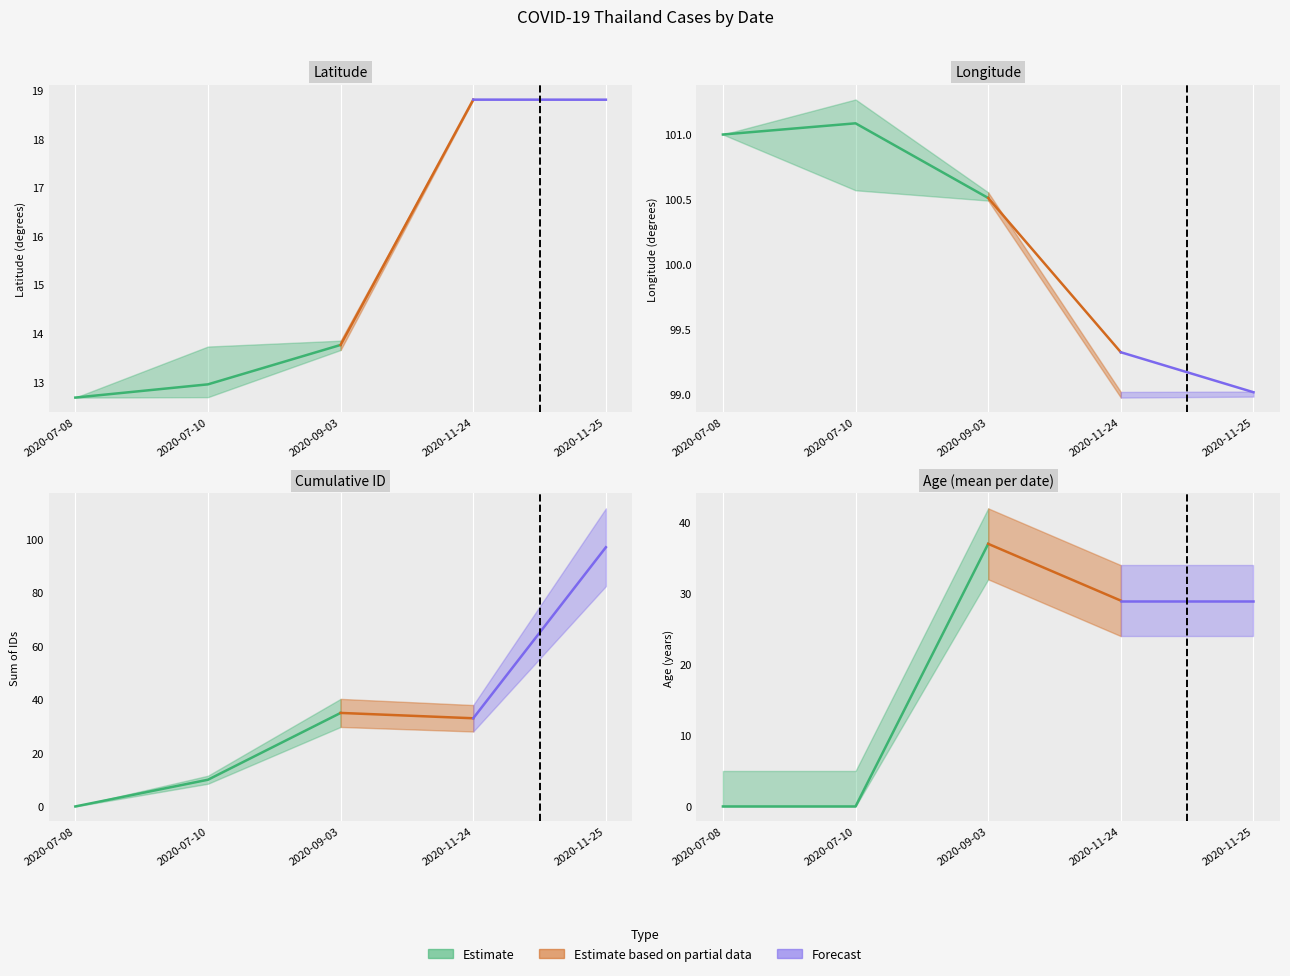

The value of lng at 2020-11-25 is 99.0. True or false?

True